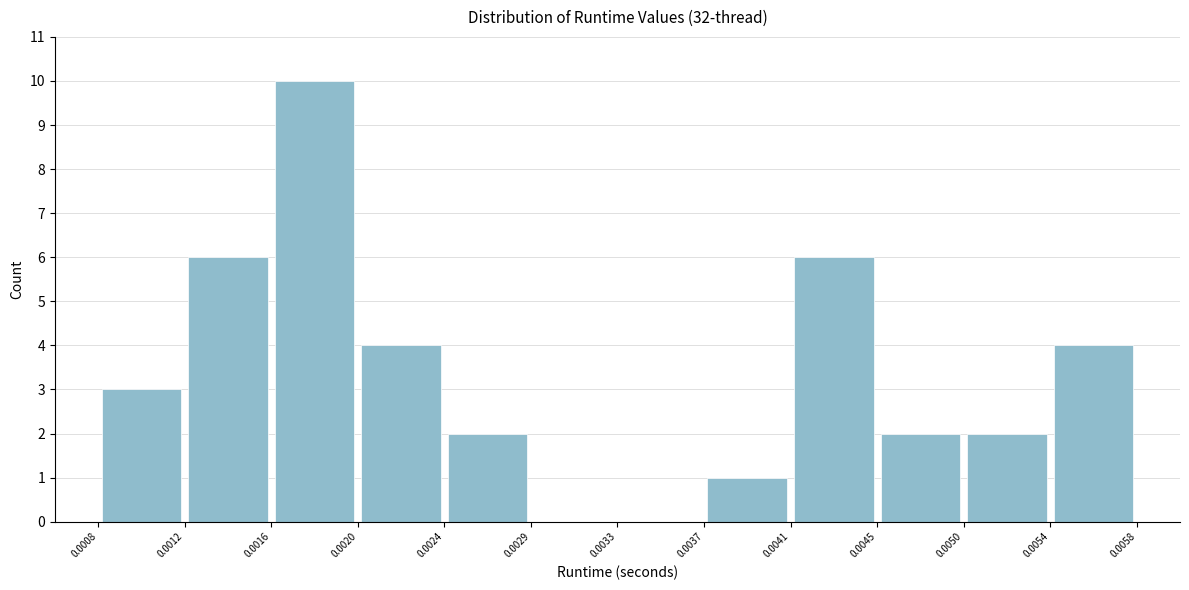

What is the height of the bar covering 0.0020 to 0.0024 on the x-axis? The values are not printed on the chart, so give them approximately, as read against the axis.

4